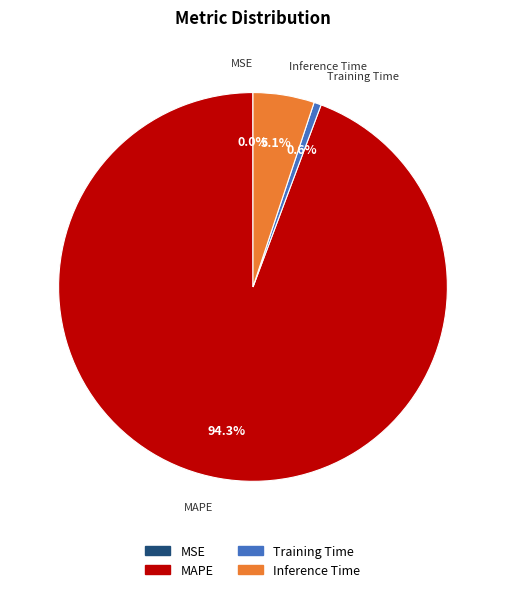

To the nearest percent, what is the difference between the largest and smallest slice percentages?

94%